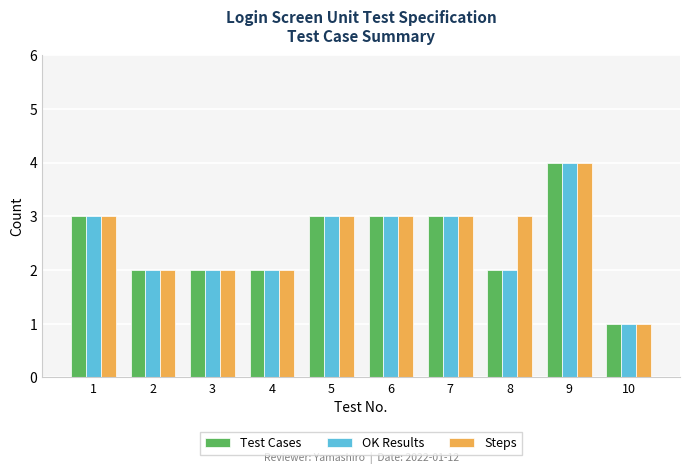

The Test Cases series shows 3 at 2. True or false?

False